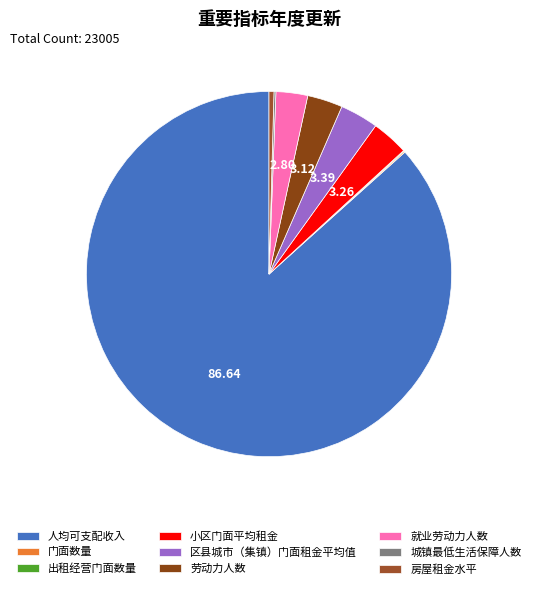

Count the number of slices in the pie.

9